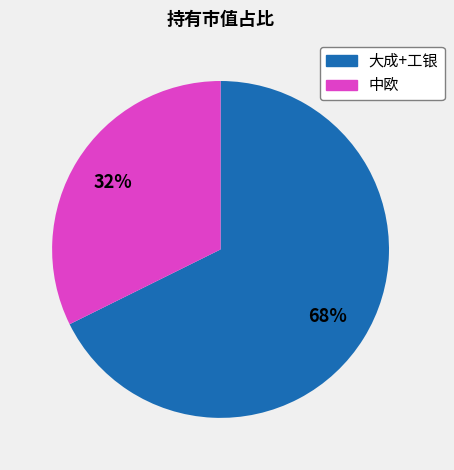

Does any single category account for the majority?

Yes